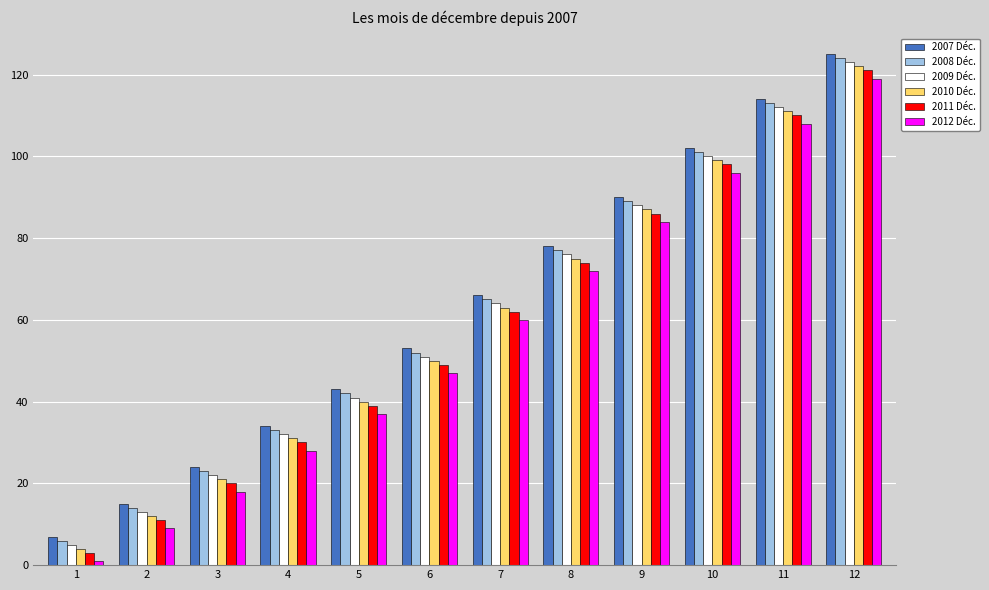

What is the total value across all series at 3?

128